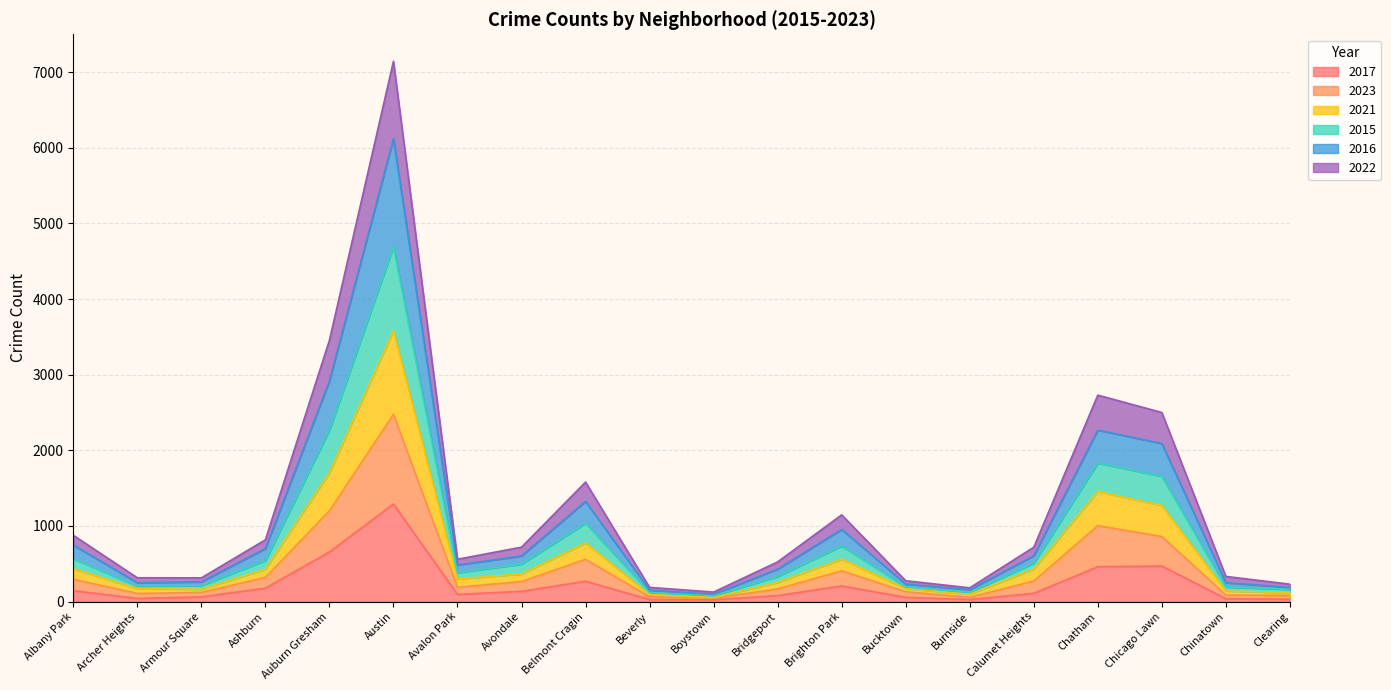

What is the label of the 3rd point from the right?

Chicago Lawn